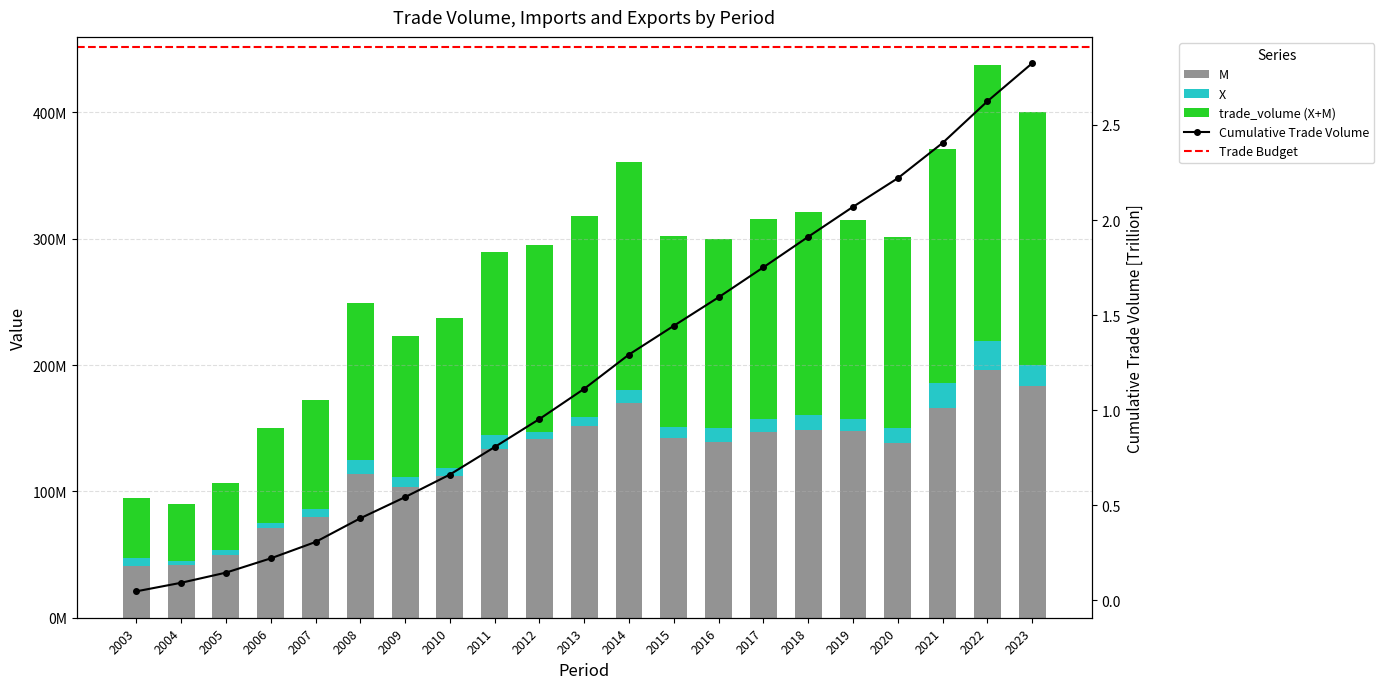

Which series has the largest total across all categories?

trade_volume (X+M)